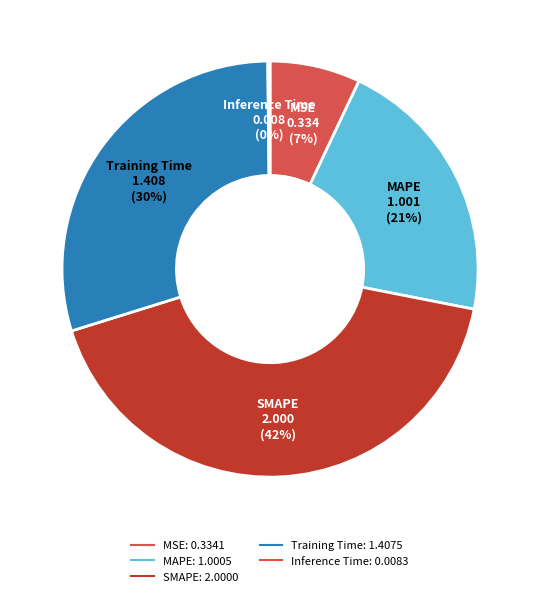

To the nearest percent, what is the average slice percentage?

20%